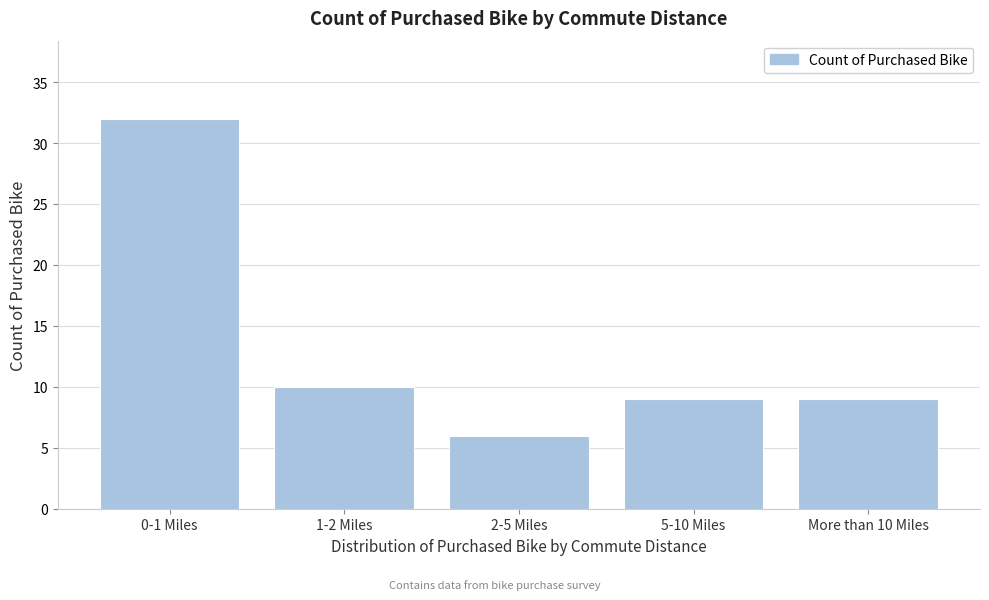

Reading left to right, list all the values displayed in this chart.

0-1 Miles=32	1-2 Miles=10	2-5 Miles=6	5-10 Miles=9	More than 10 Miles=9